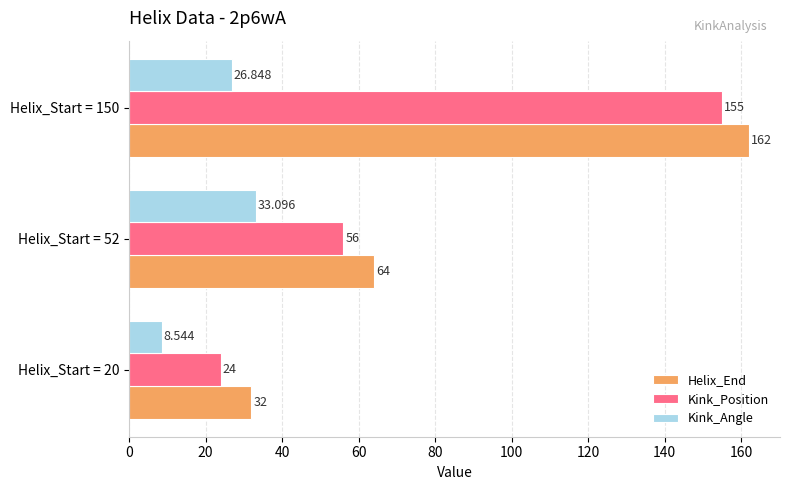

At which category is the sum across all series the highest?

Helix_Start = 150